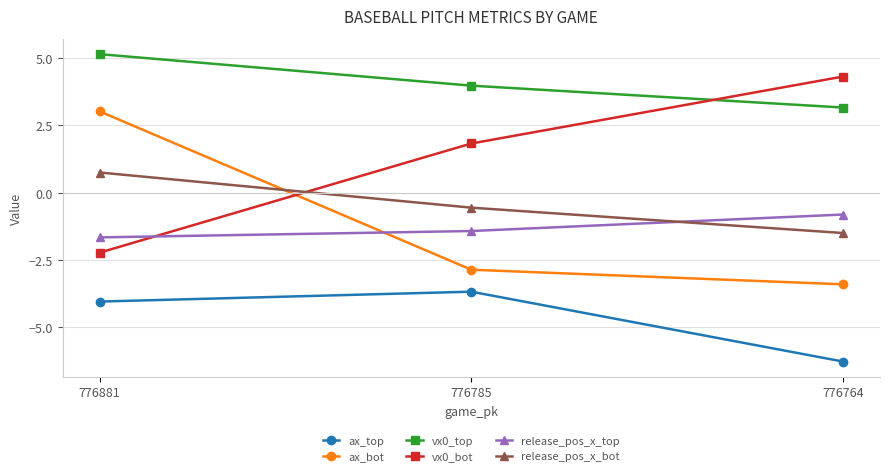

What is the difference between the highest and lowest values at 776785?

7.7